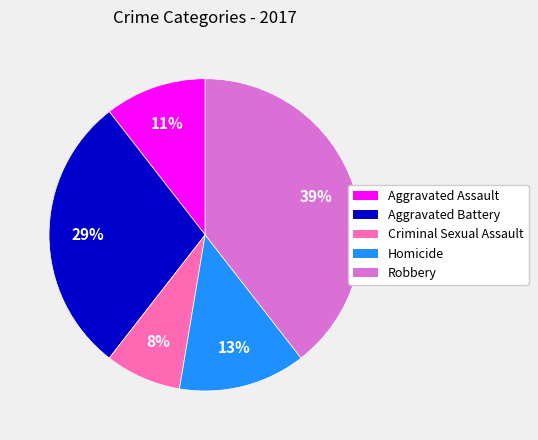

To the nearest percent, what is the average slice percentage?

20%